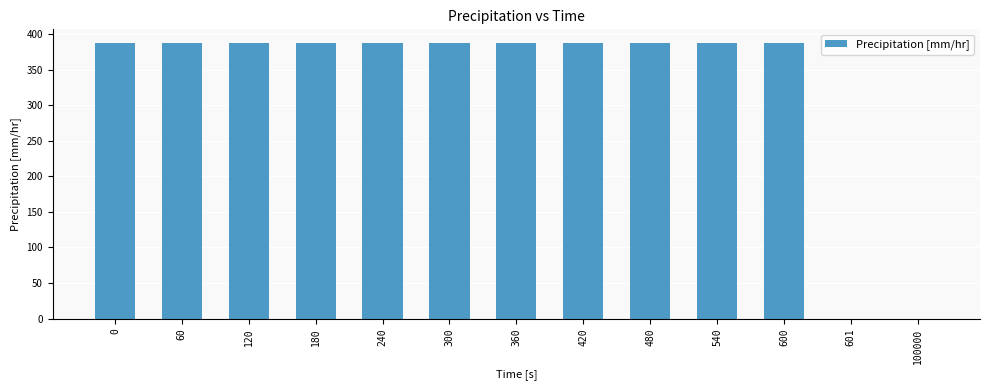

Count the number of values greater than 387.

11